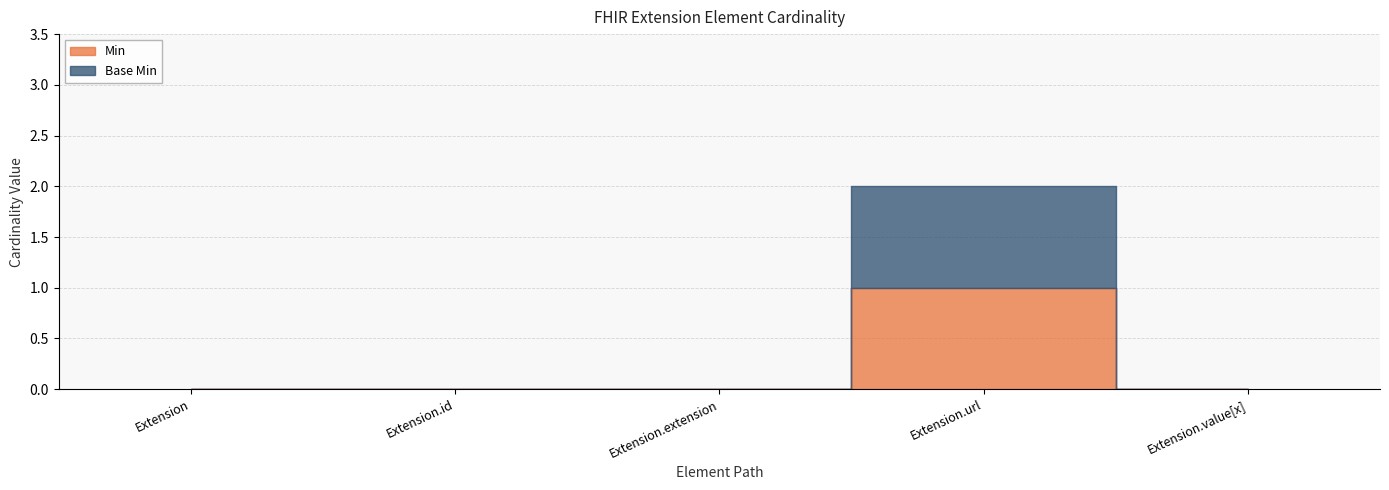

Reading left to right, transcribe all the data shown in this chart.

Min: Extension=0	Extension.id=0	Extension.extension=0	Extension.url=1	Extension.value[x]=0
Base Min: Extension=0	Extension.id=0	Extension.extension=0	Extension.url=1	Extension.value[x]=0